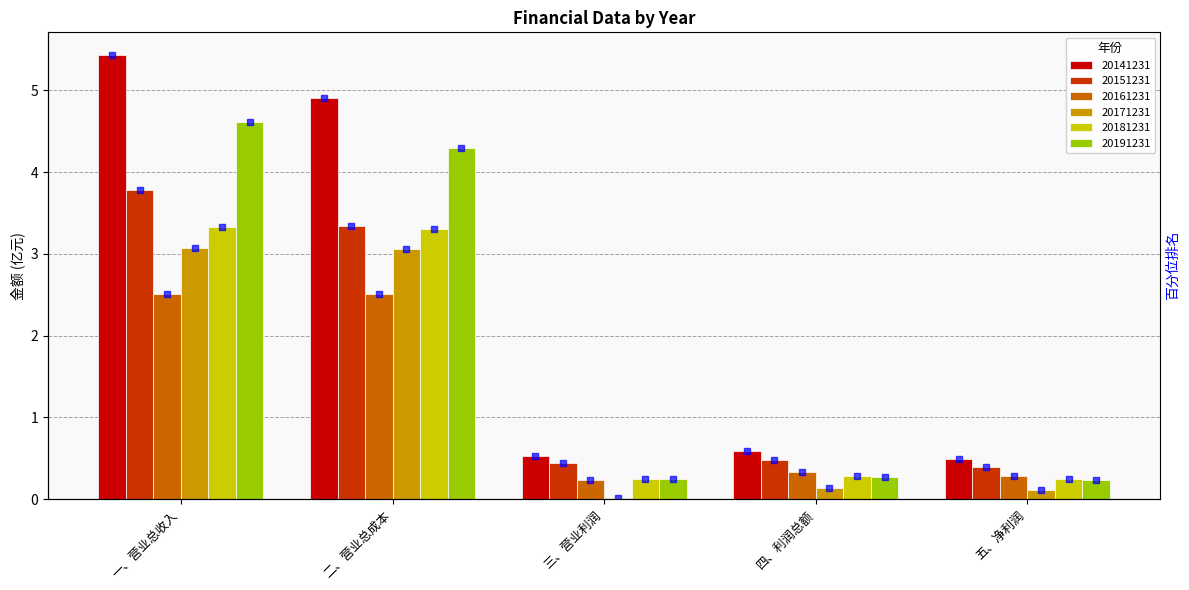

Which series changed the most between 一、营业总收入 and 五、净利润?

20141231